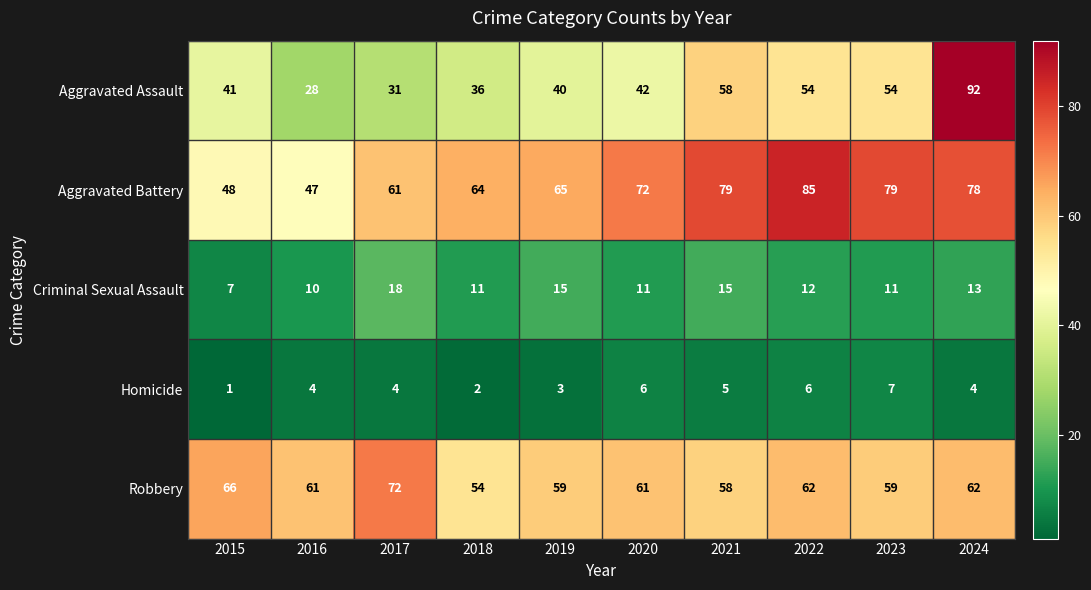

Which category has the lowest value across all series?

2015